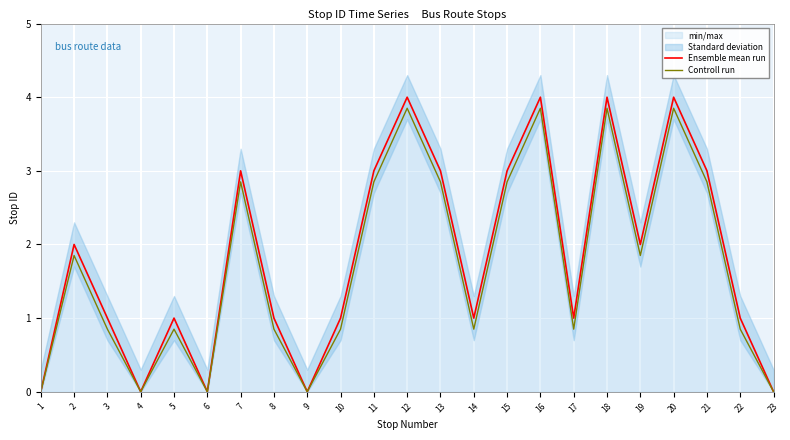

List the labels in order of Ensemble mean run value, largest first.

12, 16, 18, 20, 7, 11, 13, 15, 21, 2, 19, 3, 5, 8, 10, 14, 17, 22, 1, 4, 6, 9, 23